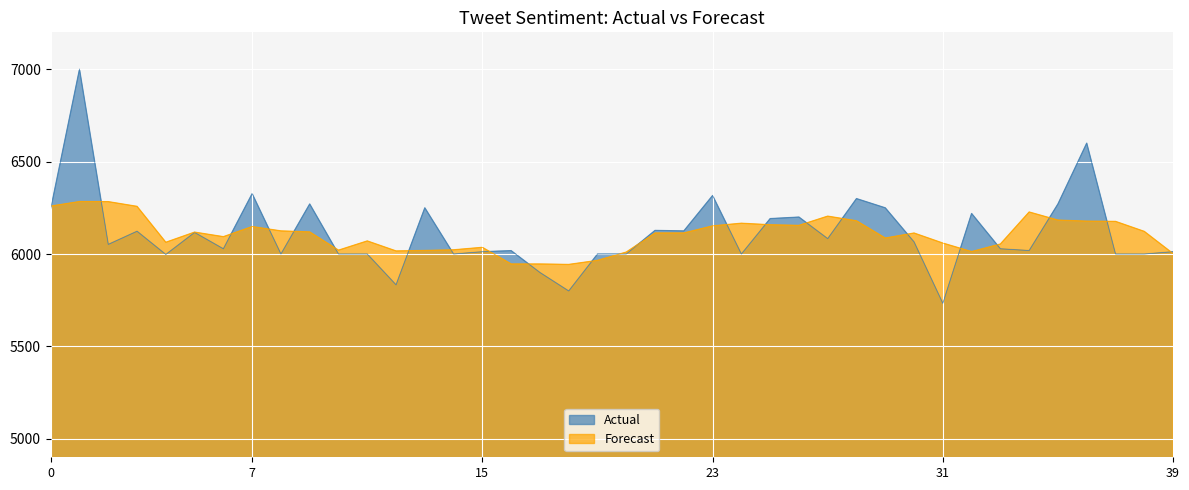

True or false: there are more than 2 points higher than both neighbors.

True